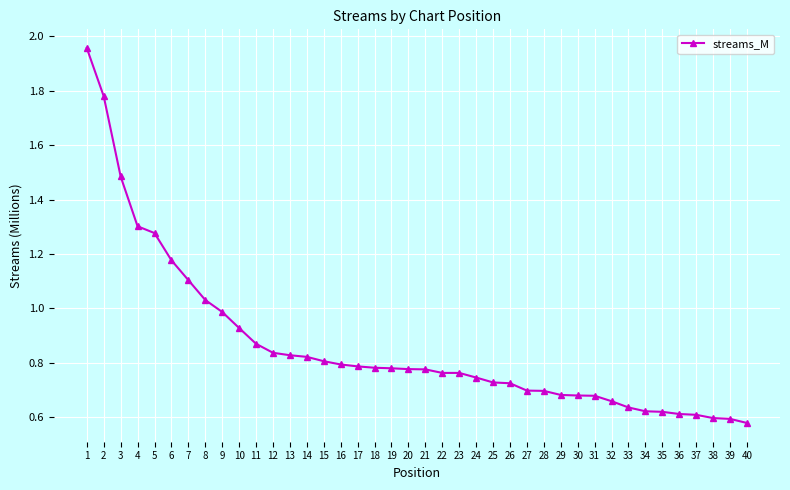

The value at 20 is 1.3. True or false?

False